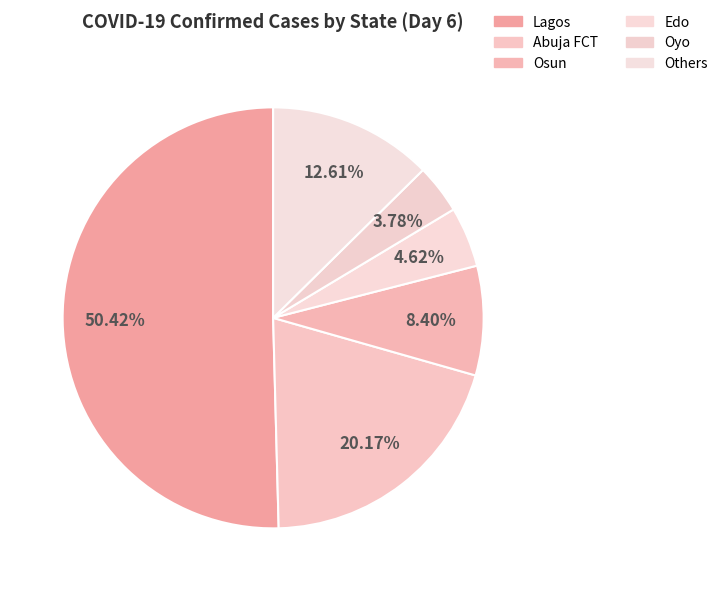

Rank the categories by value from lowest to highest.

Oyo, Edo, Osun, Others, Abuja FCT, Lagos